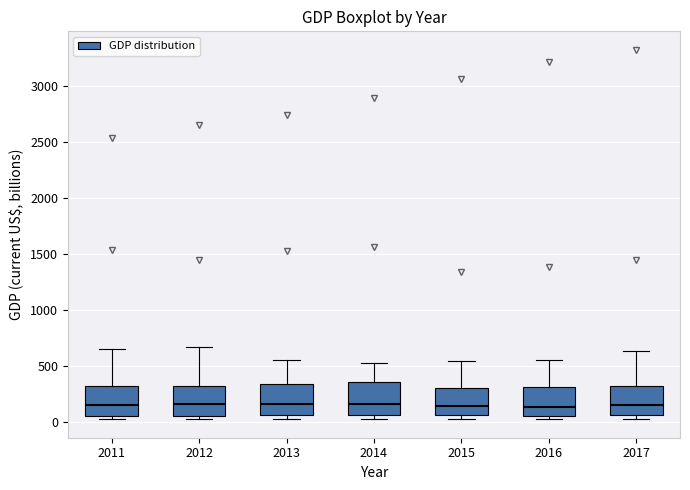

Reading left to right, read every box against the y-axis: the position of its median line, the range the box covers, and the ends of its whiskers. The values are not printed on the chart, so give them approximately, as read against the axis.

2011: median 150, box 50 to 300, whiskers 0 to 650
2012: median 150, box 50 to 300, whiskers 50 (just below the box's lower edge) to 650
2013: median 150, box 50 to 350, whiskers 50 (just below the box's lower edge) to 550
2014: median 150, box 50 to 350, whiskers 50 (just below the box's lower edge) to 550
2015: median 150, box 50 to 300, whiskers 50 (just below the box's lower edge) to 550
2016: median 150, box 50 to 300, whiskers 0 to 550
2017: median 150, box 50 to 300, whiskers 50 (just below the box's lower edge) to 650